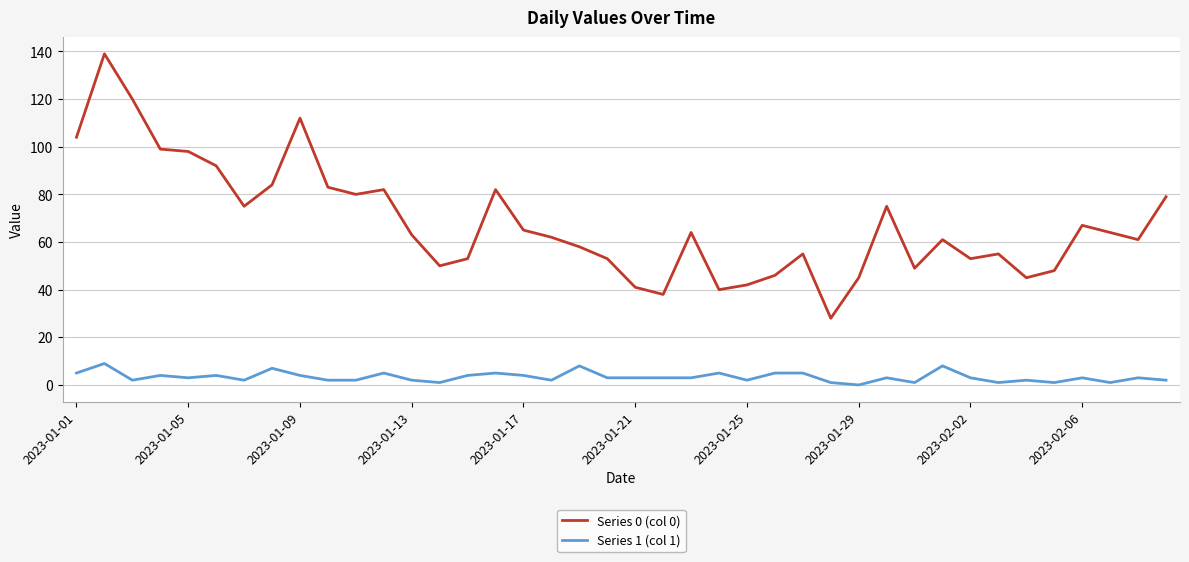

True or false: Series 0 (col 0) and Series 1 (col 1) intersect in this chart.

False